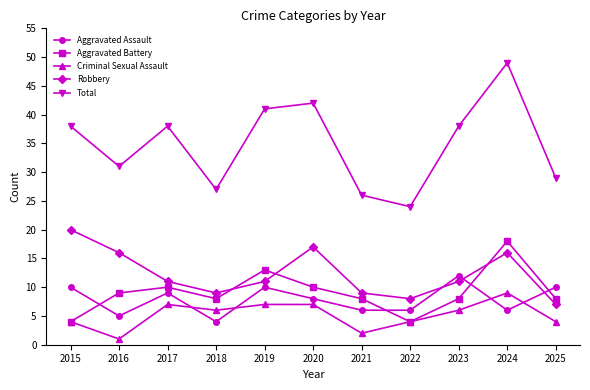

In Total, how many points are lower than both neighbors (excluding endpoints)?

3